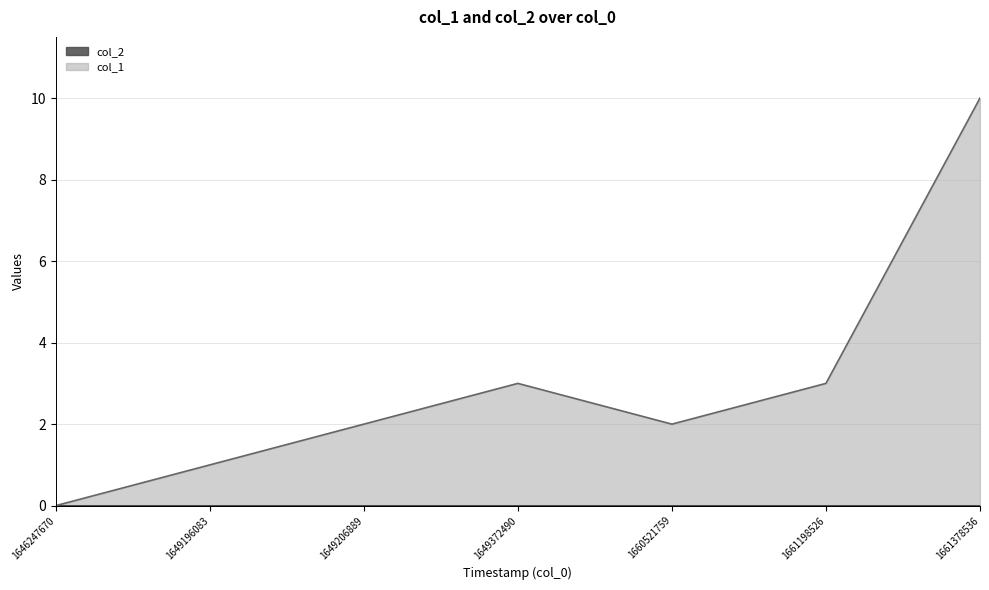

Which category has the highest value across all series?

1661378536